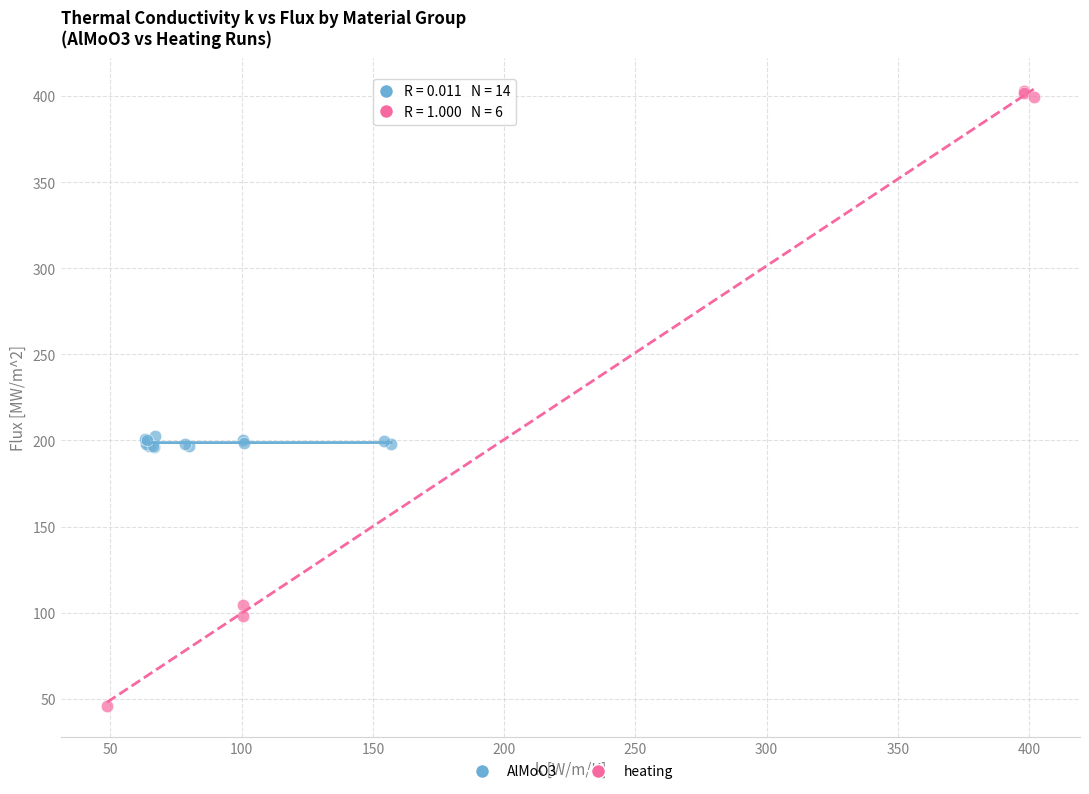

Which series has the largest Y range (max minus min)?

heating